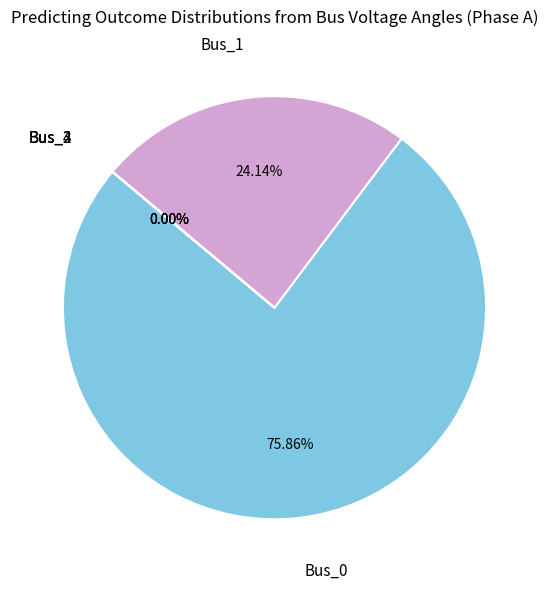

Between Bus_4 and Bus_1, which is larger?

Bus_1